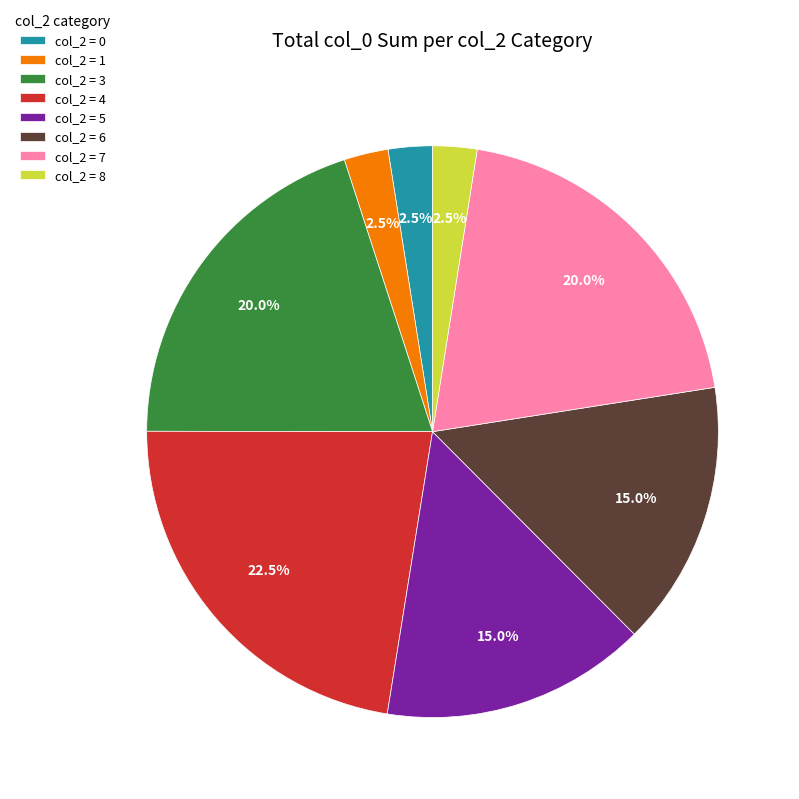

How many slices are in this pie chart?

8